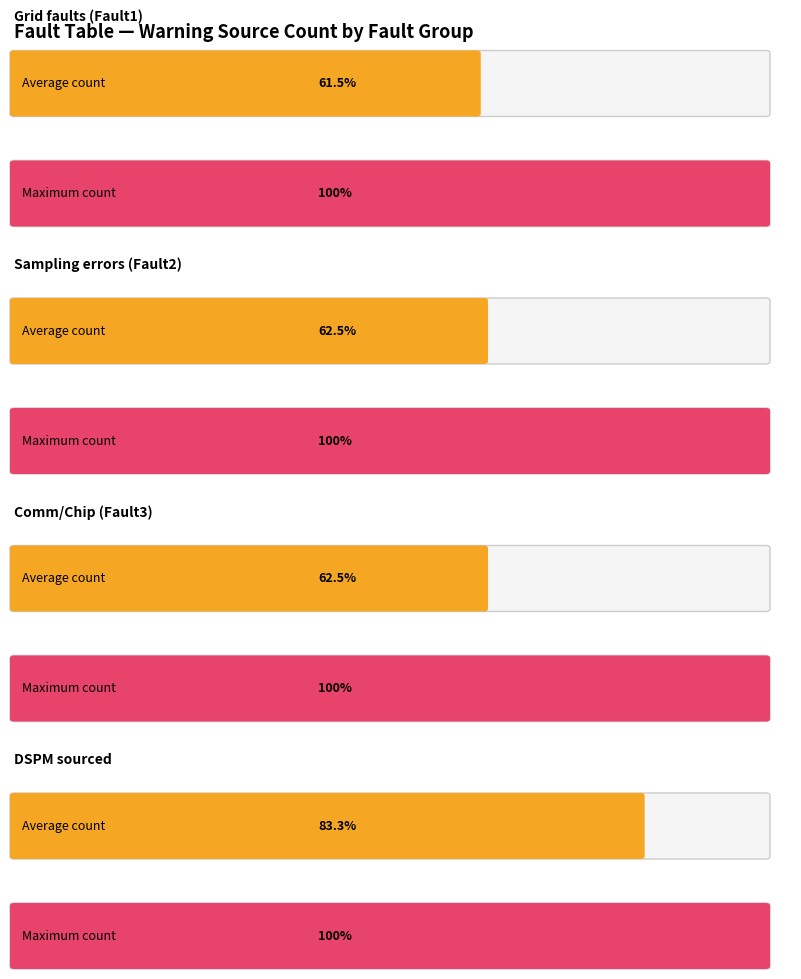

What is the label of the 5th bar from the right?

Sampling error